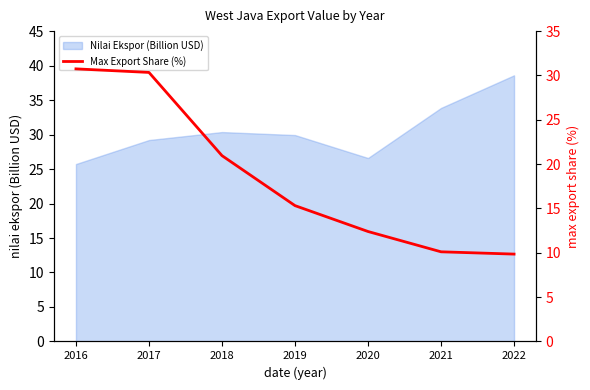

What is the lowest value of the Nilai Ekspor (Billion USD) series?

25.7